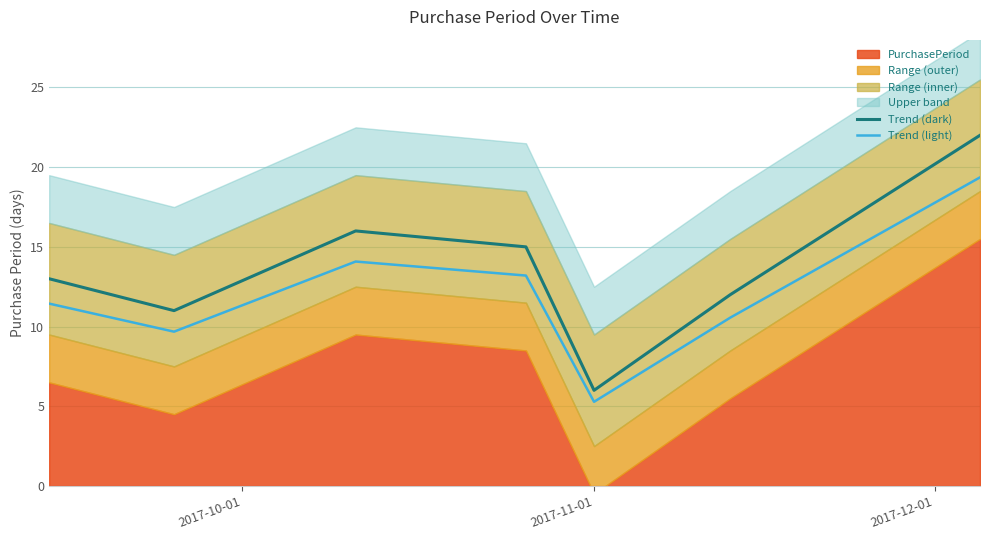

True or false: Trend (dark) and Trend (light) cross at least once.

False